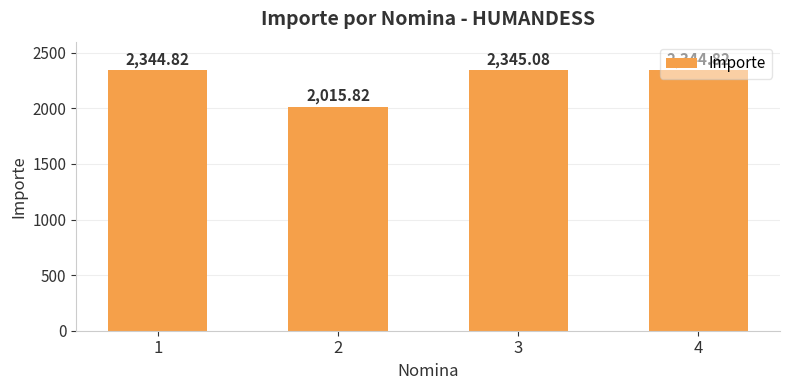

Which has a higher value, 4 or 3?

3